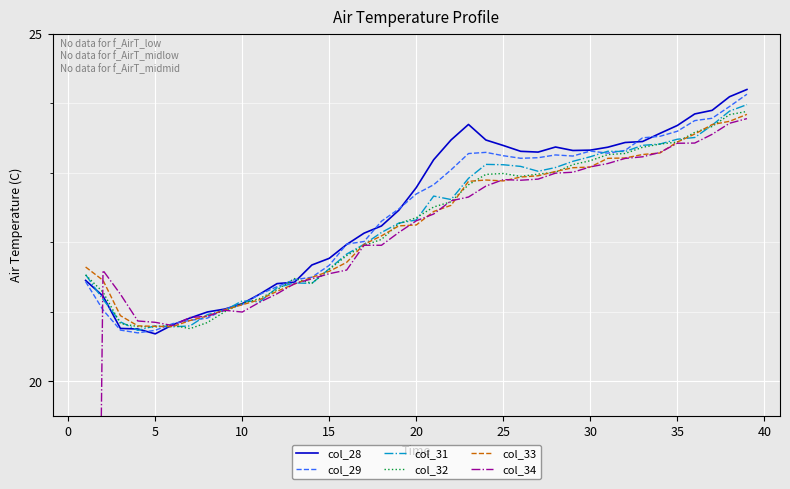

What are all the series names shown in the legend?

col_28, col_29, col_31, col_32, col_33, col_34